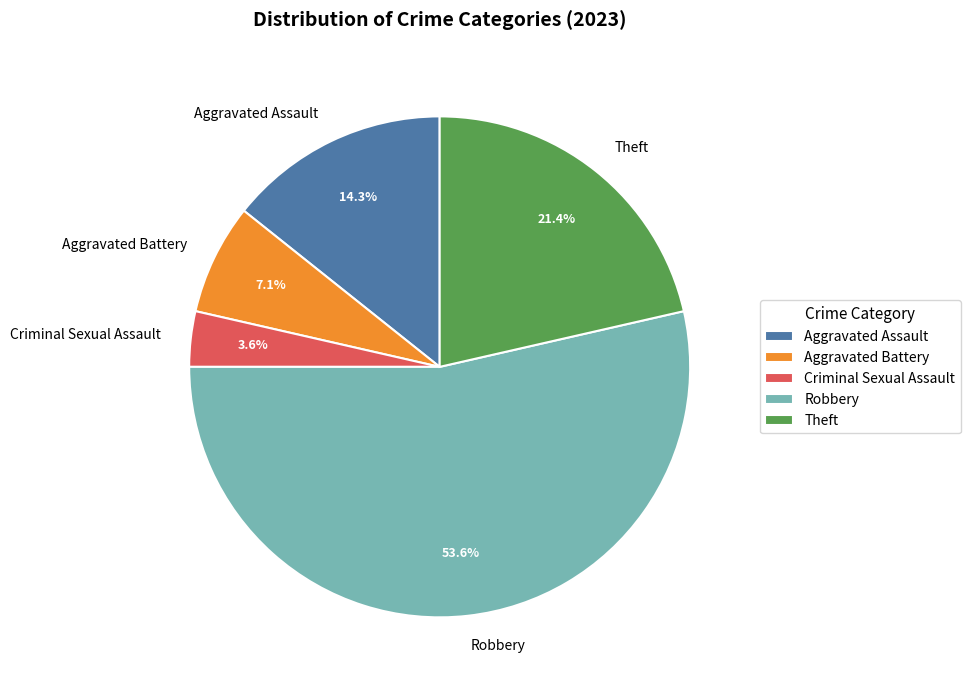

Approximately how many times larger is the value at Theft compared to Aggravated Assault?

1.5